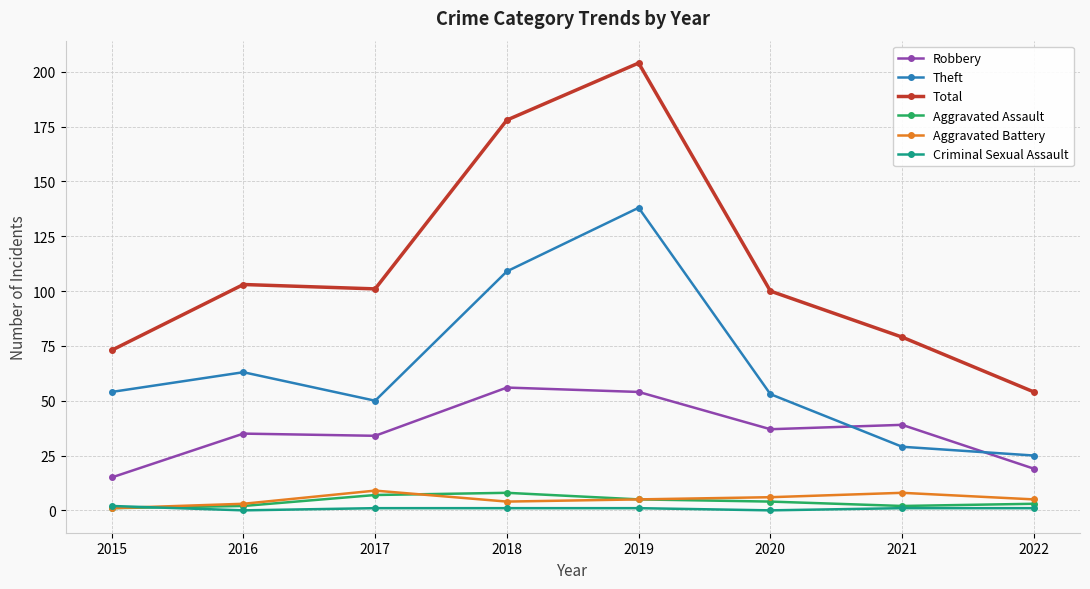

Where is the first local maximum for Theft?

2016